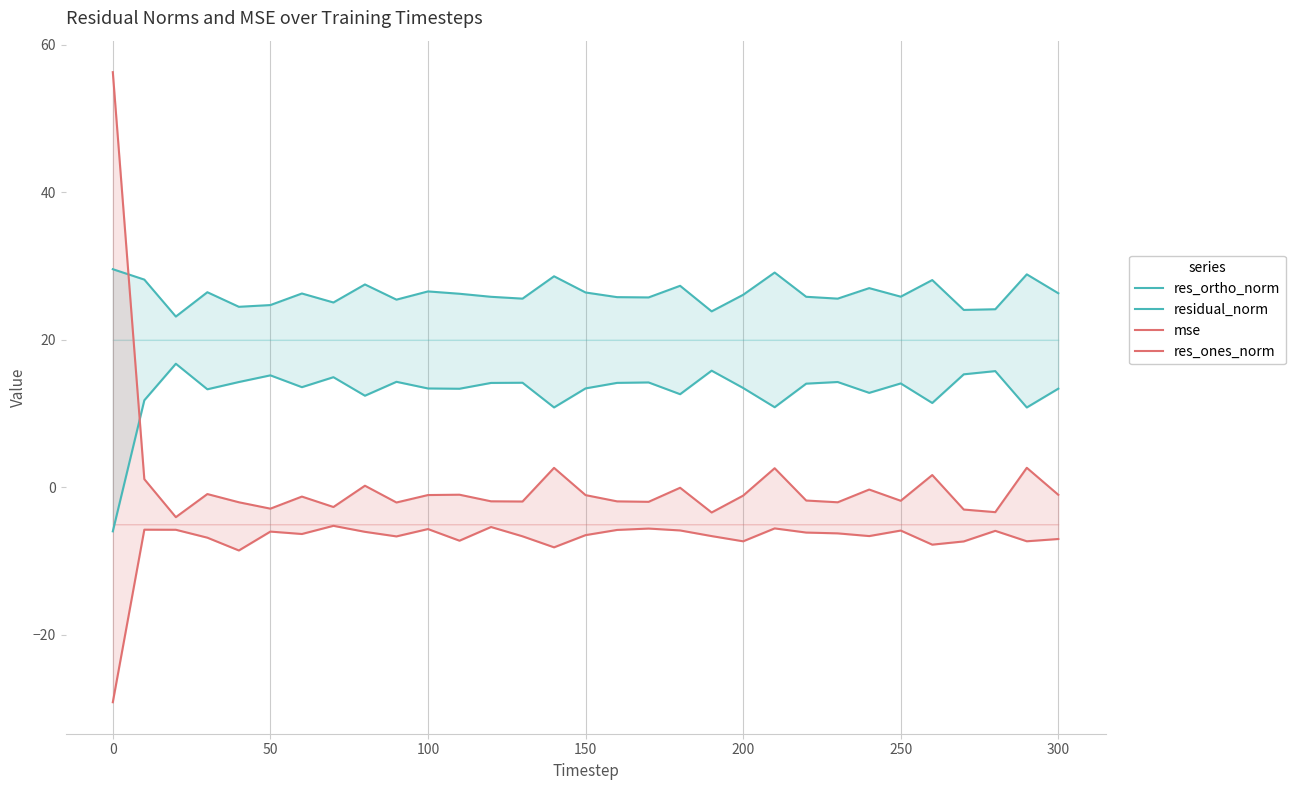

What is the minimum value for residual_norm?

-6.0